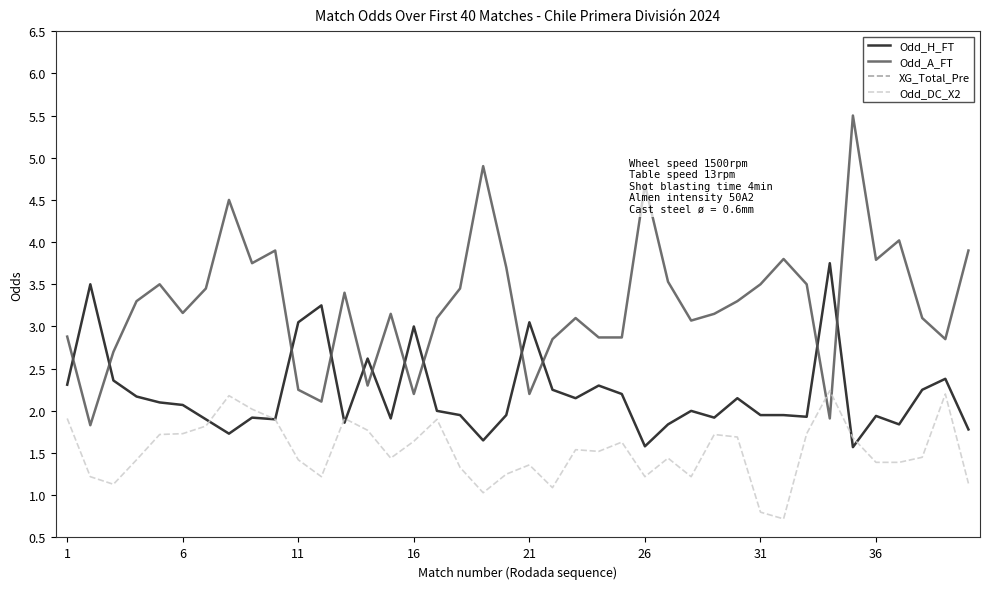

What are all the series names shown in the legend?

Odd_H_FT, Odd_A_FT, XG_Total_Pre, Odd_DC_X2